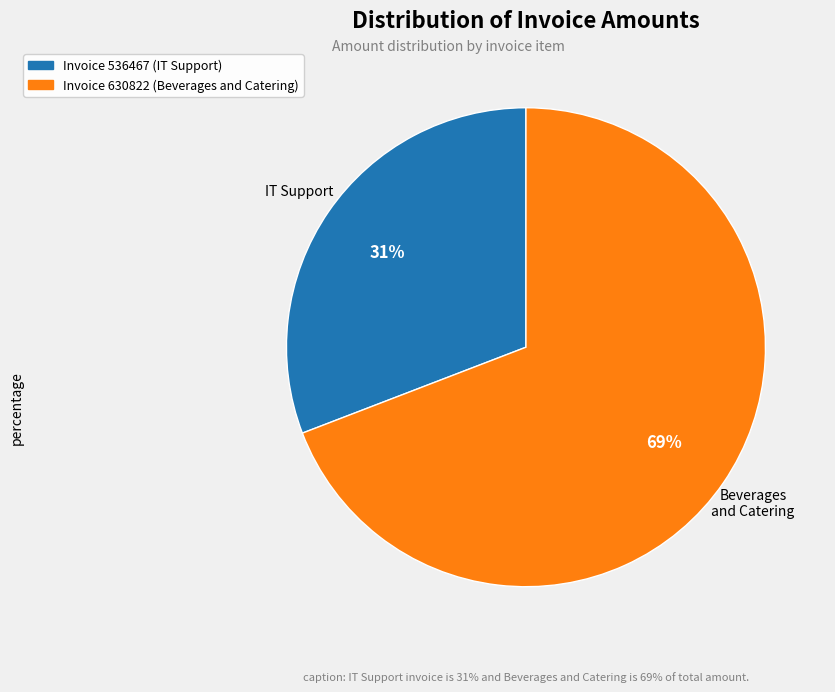

Is there any slice that represents more than half of the pie?

Yes